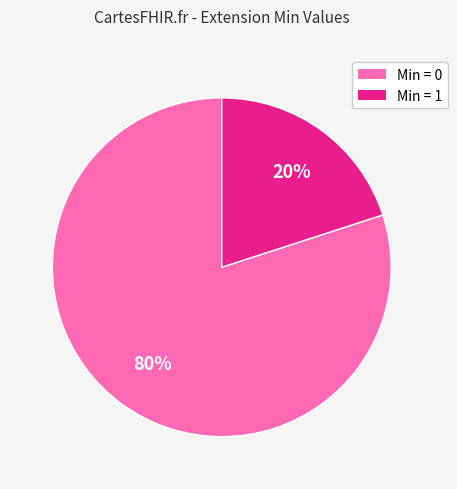

How many slices are in this pie chart?

2